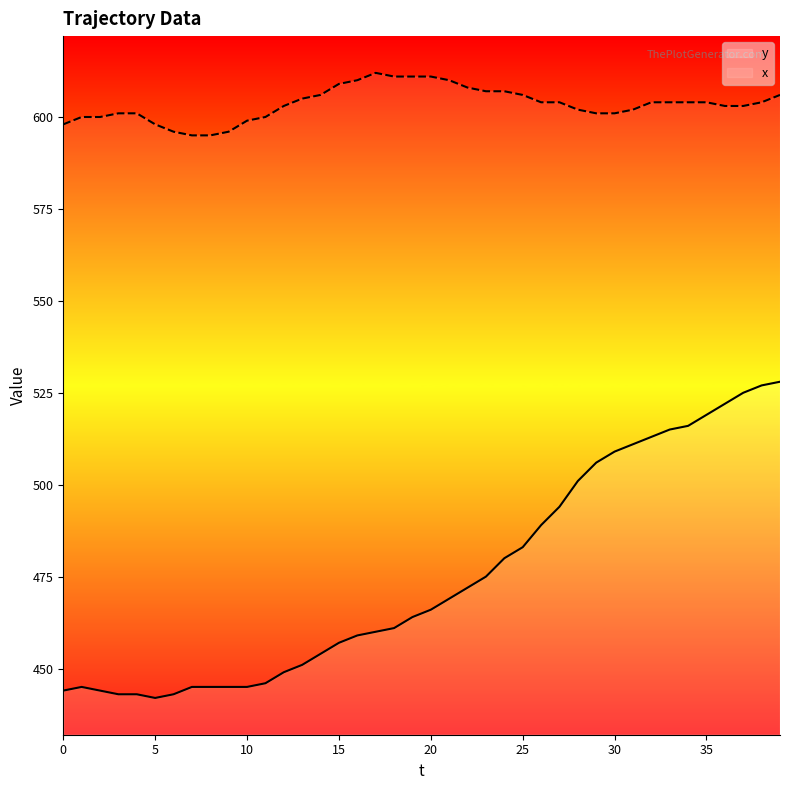

List the series in order of their overall mean, highest first.

x, y